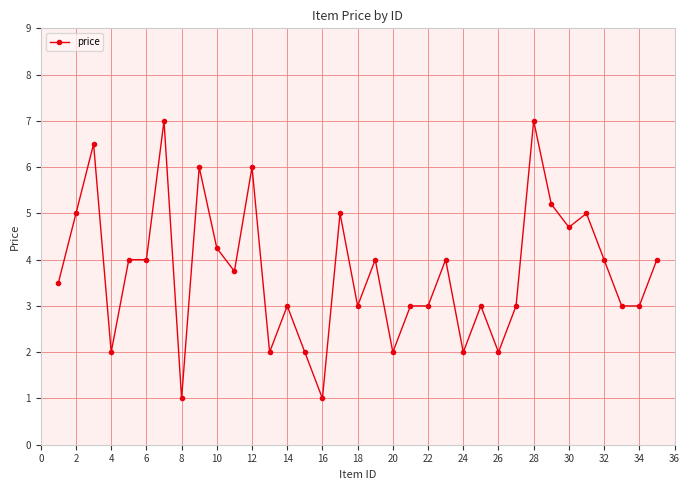

Is this an area chart (filled region under the line)?

No